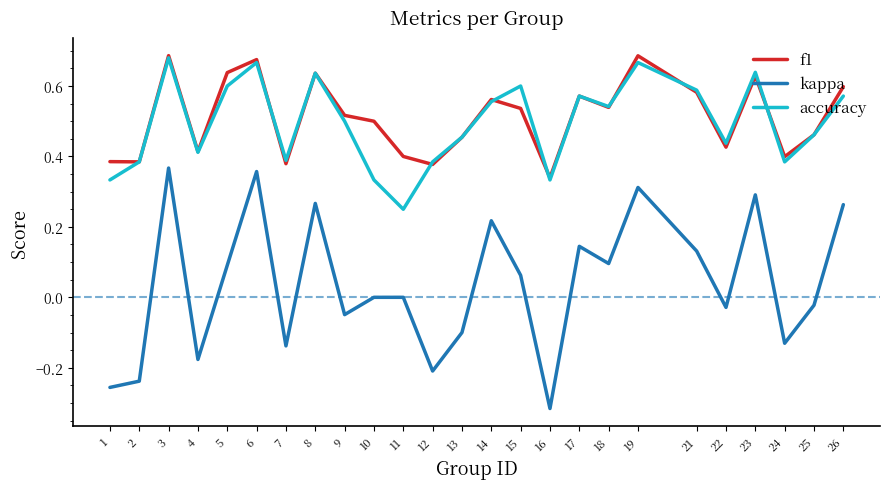

Is it true that kappa equals -0.1 at 7?

True